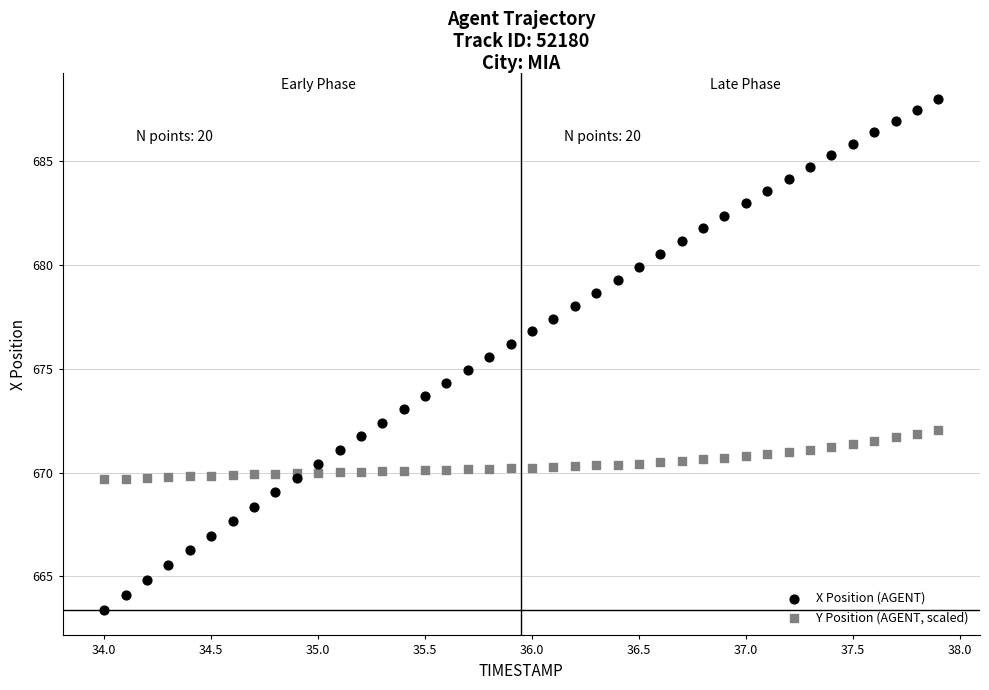

What is the X range (max minus min) for the scatter plot?

3.9